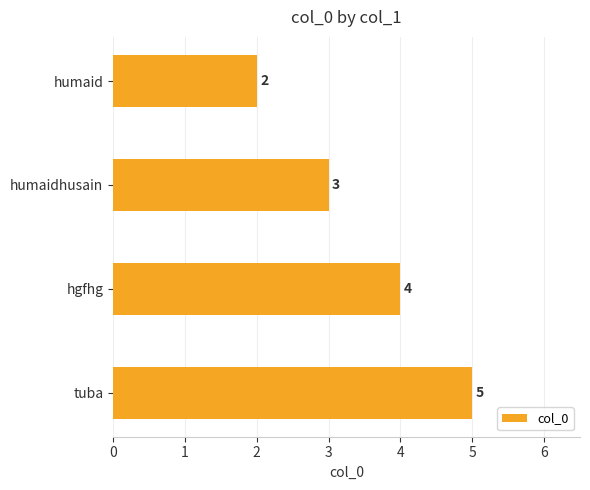

The chart shows a value of 2 at humaid. True or false?

True